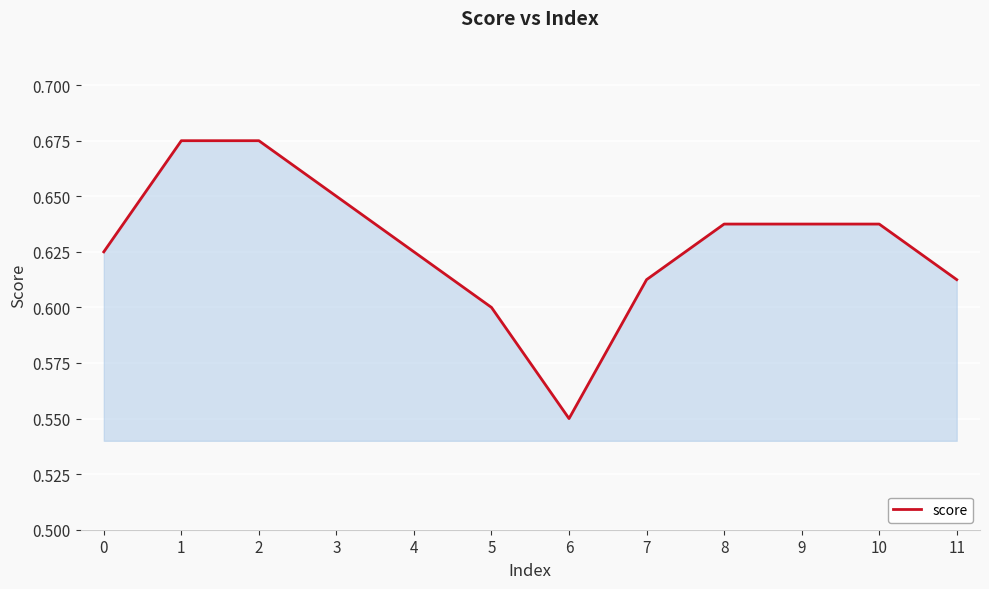

At which category does the chart reach its minimum across all series?

6